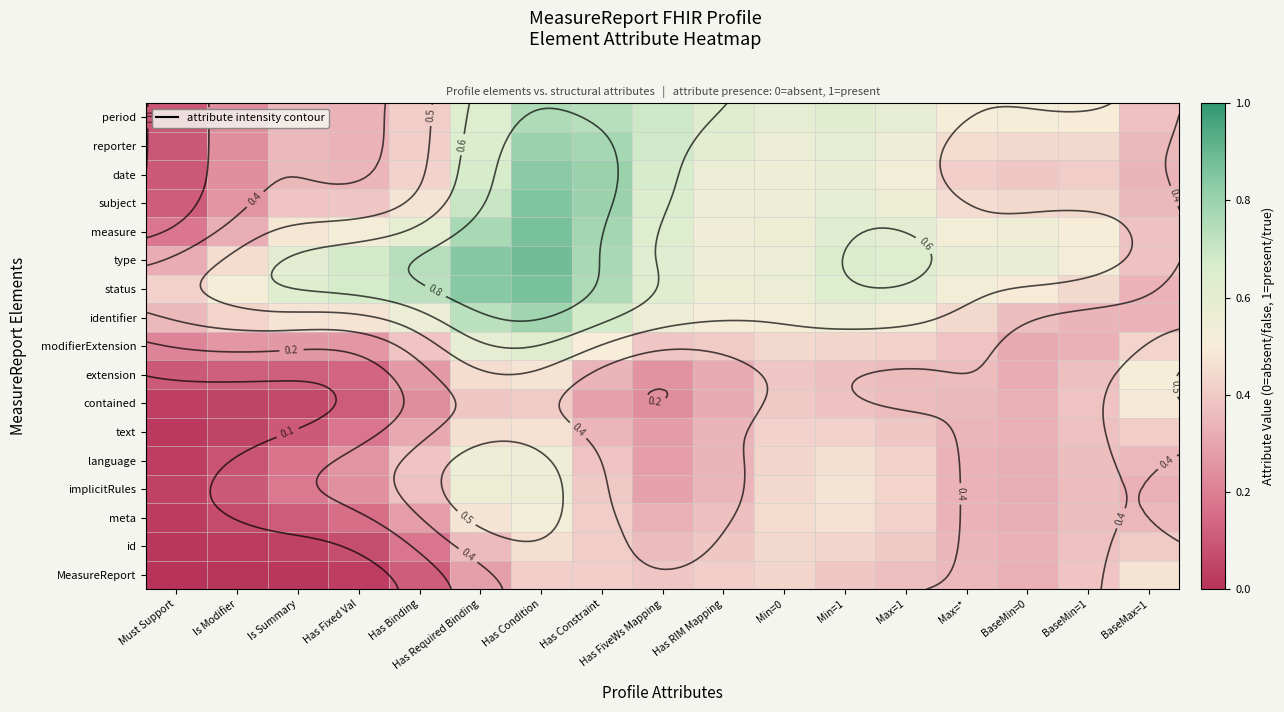

Where is modifierExtension nearest to the value 0?

Must Support